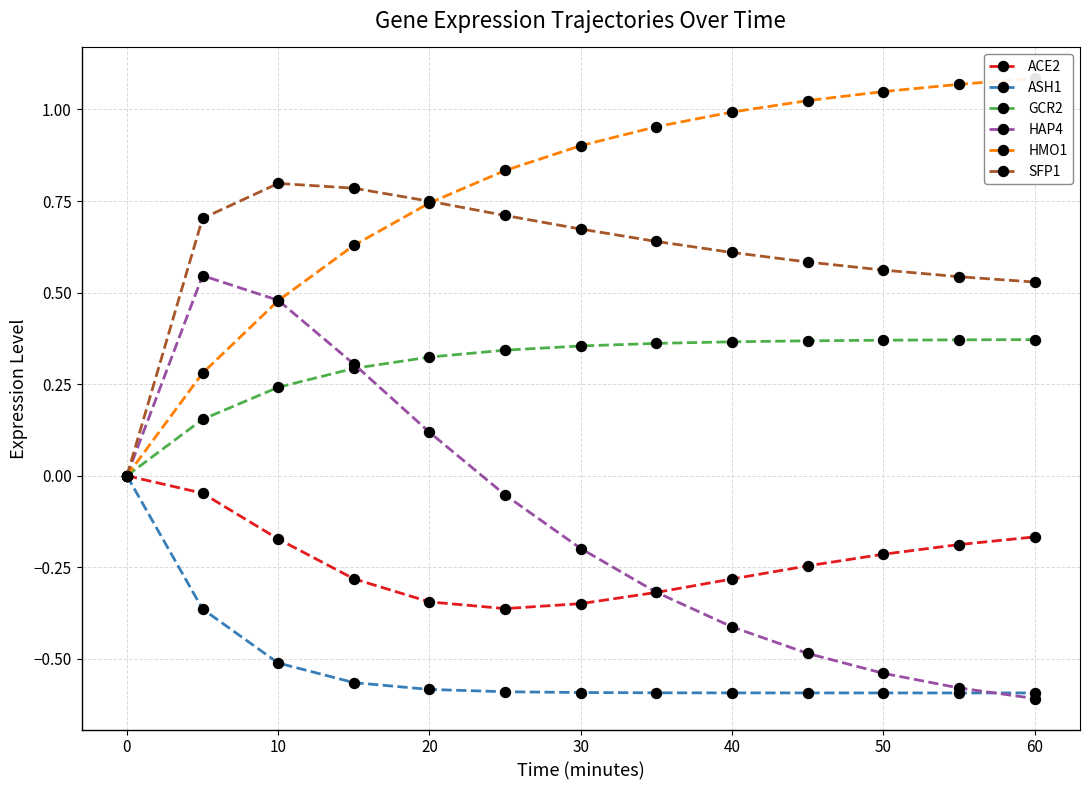

What is the value of the SFP1 point at the 11th from the left?

0.8